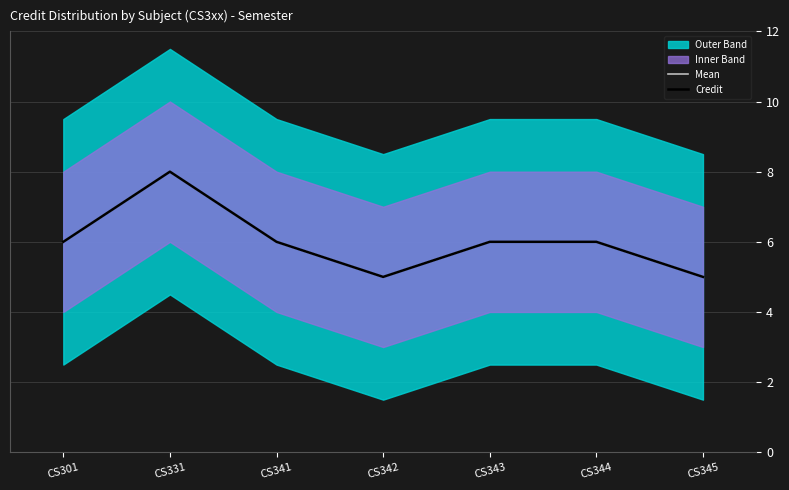

True or false: Mean has a value of 3 at CS344.

False